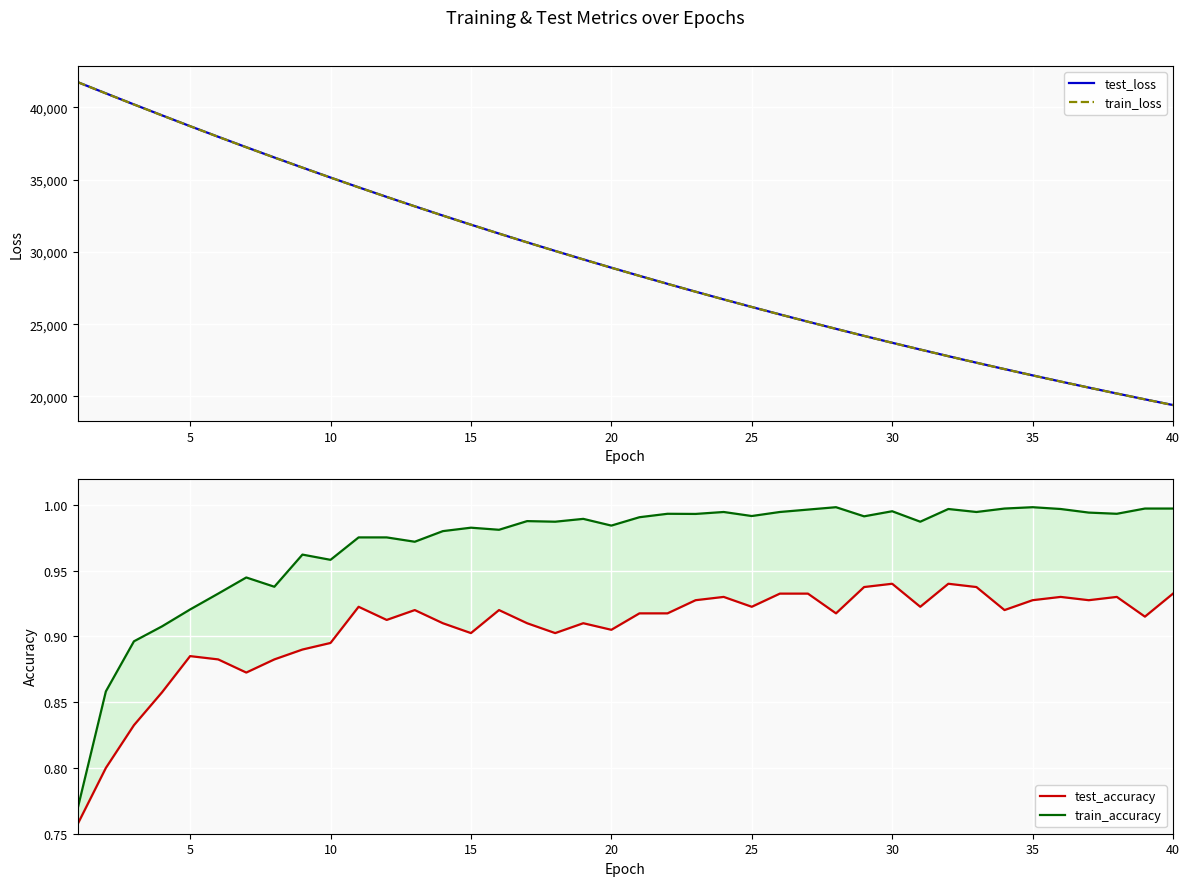

What is the difference between the second highest and second lowest values in the train_loss series?

21159.9